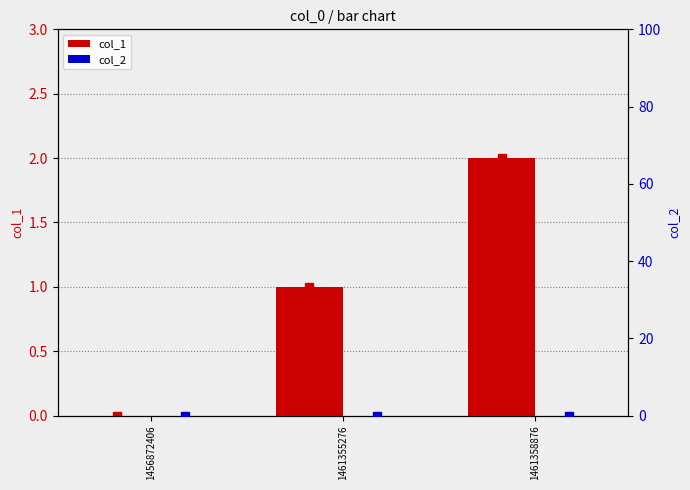

What is the sum of all col_1 values?

3